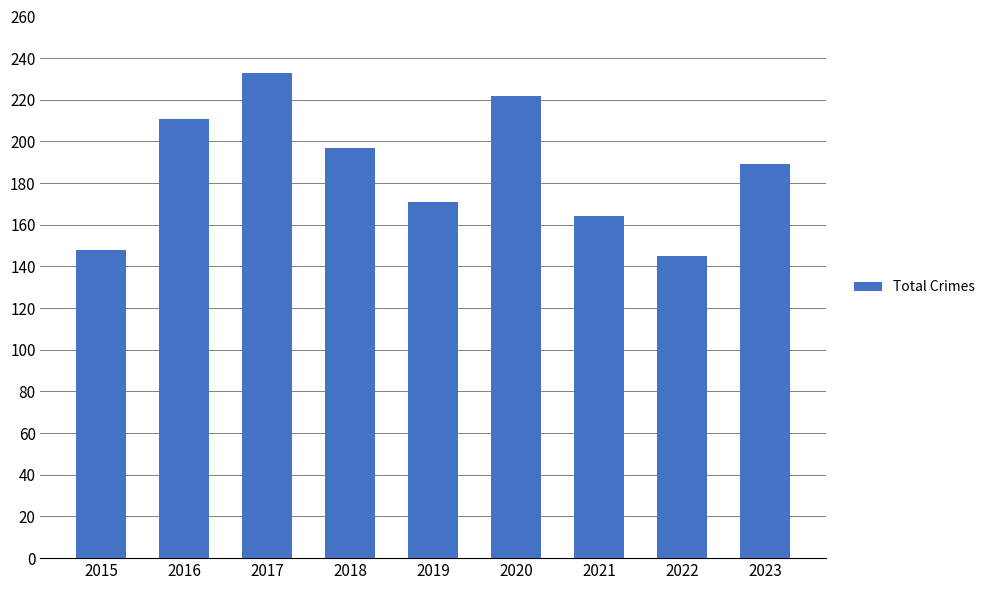

Is it true that the value at 2022 is 257?

False